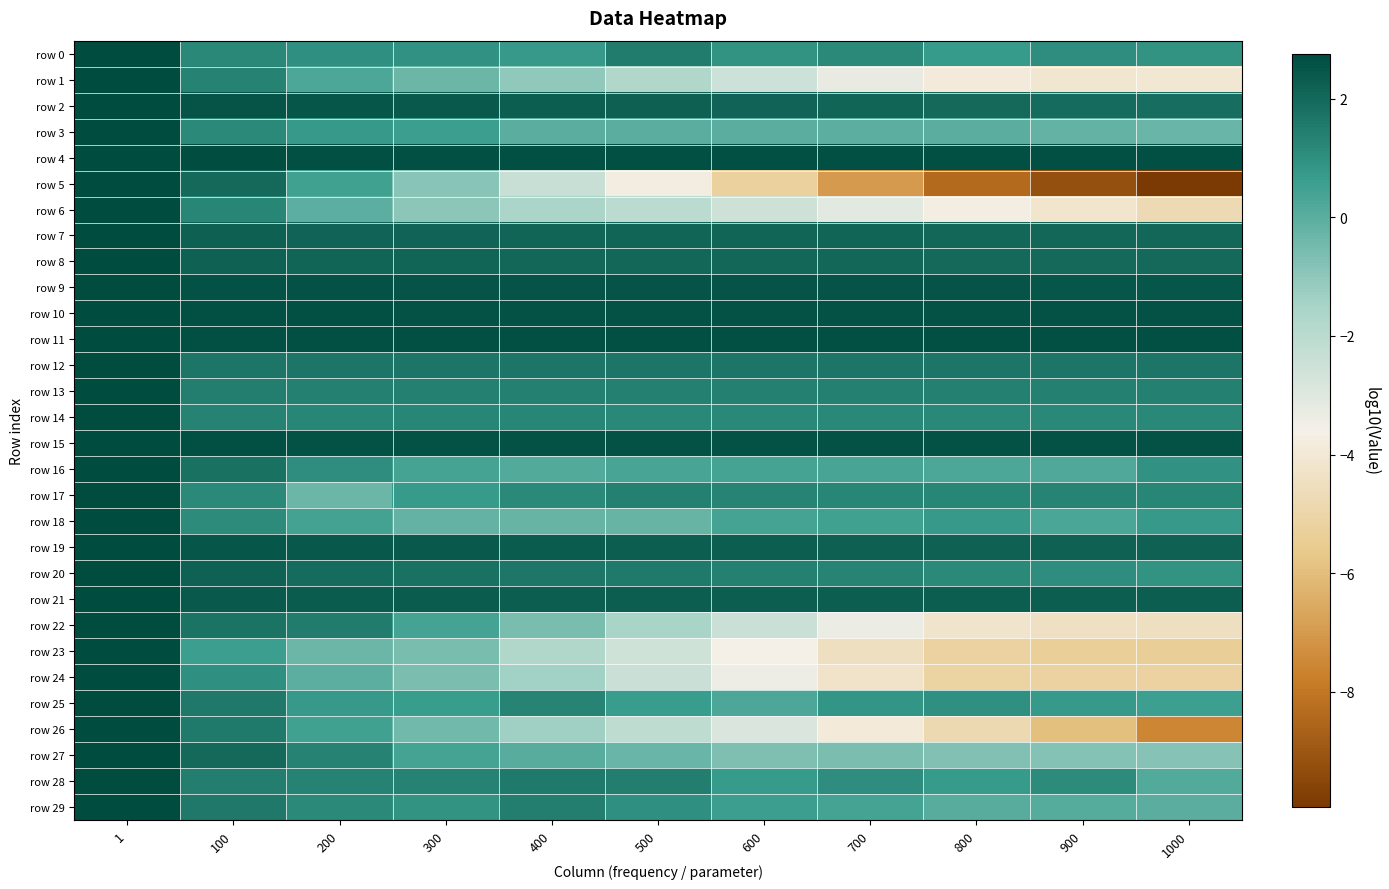

Between 1000 and 900, which is larger?

900